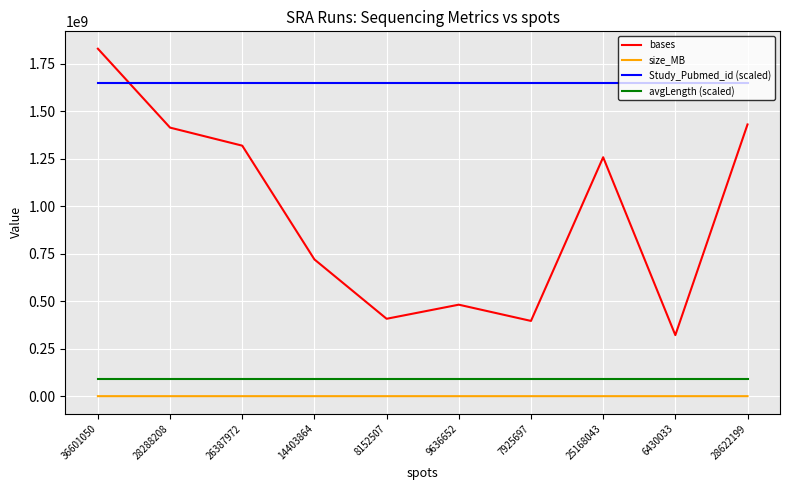

What is the maximum value for Study_Pubmed_id (scaled)?

1647047250